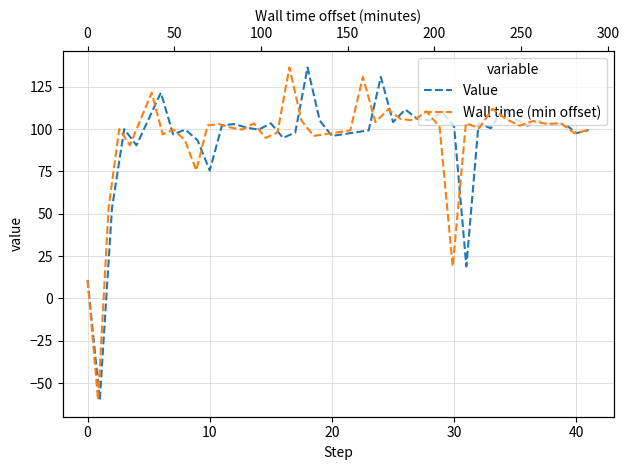

How many values in Wall time (min offset) are above zero?

39